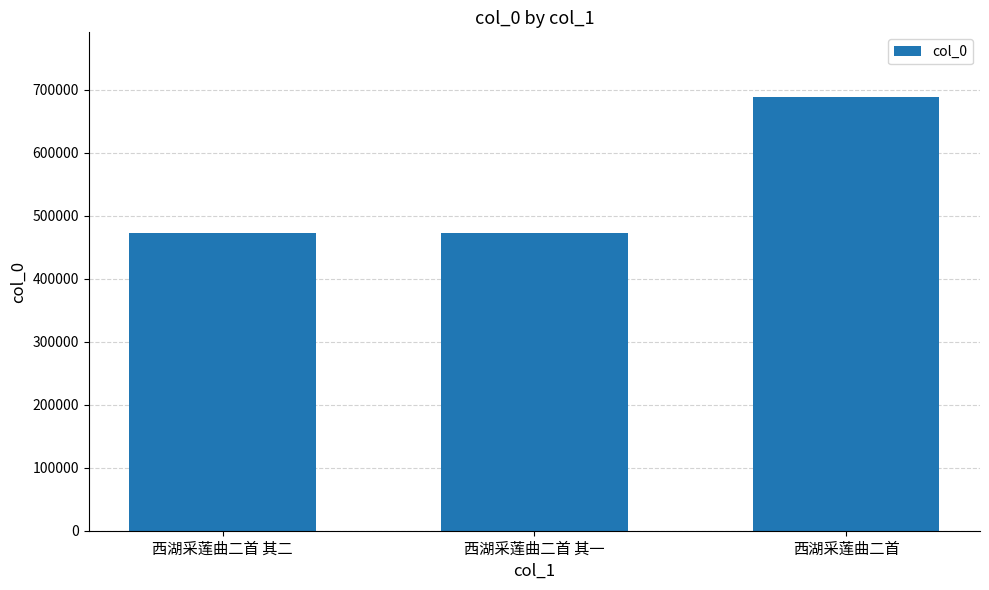

Is it true that the value at 西湖采莲曲二首 其二 is 472487?

True